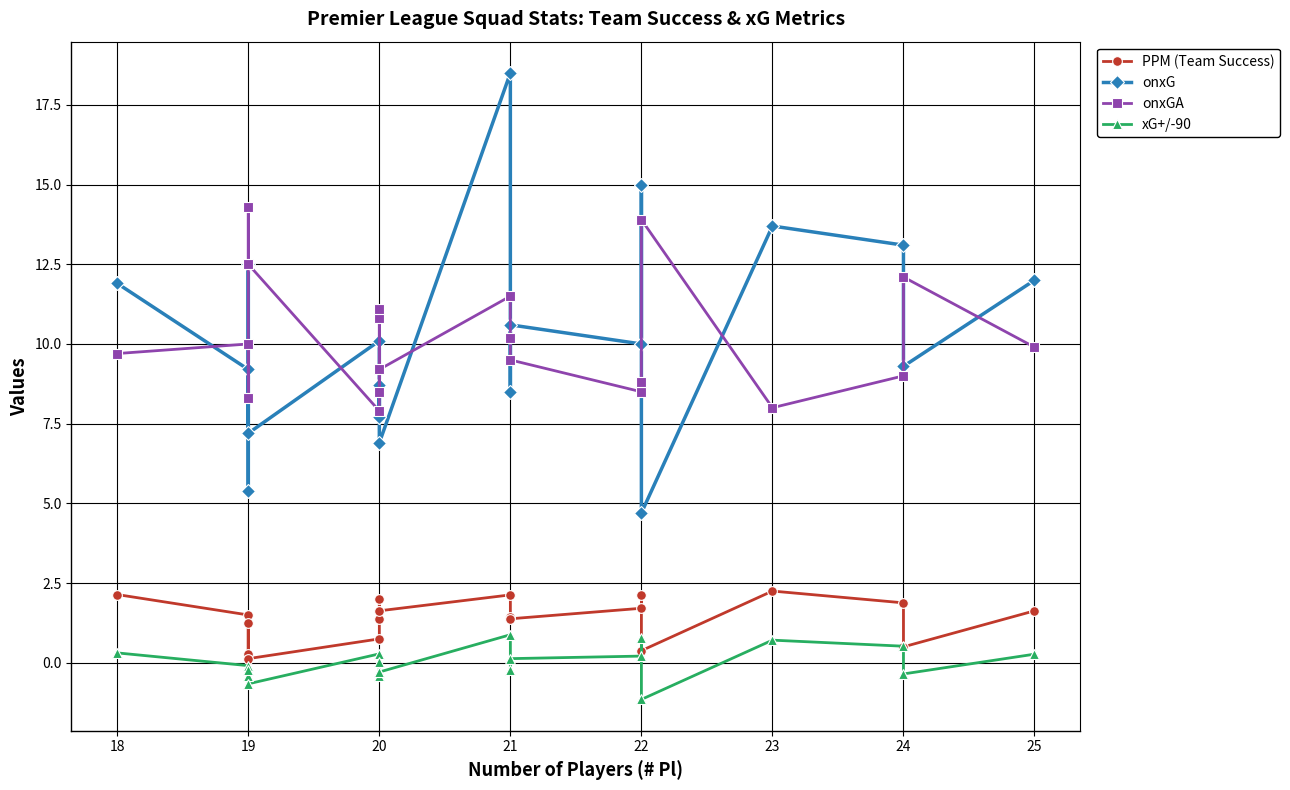

Where is the first local minimum for onxG?

19